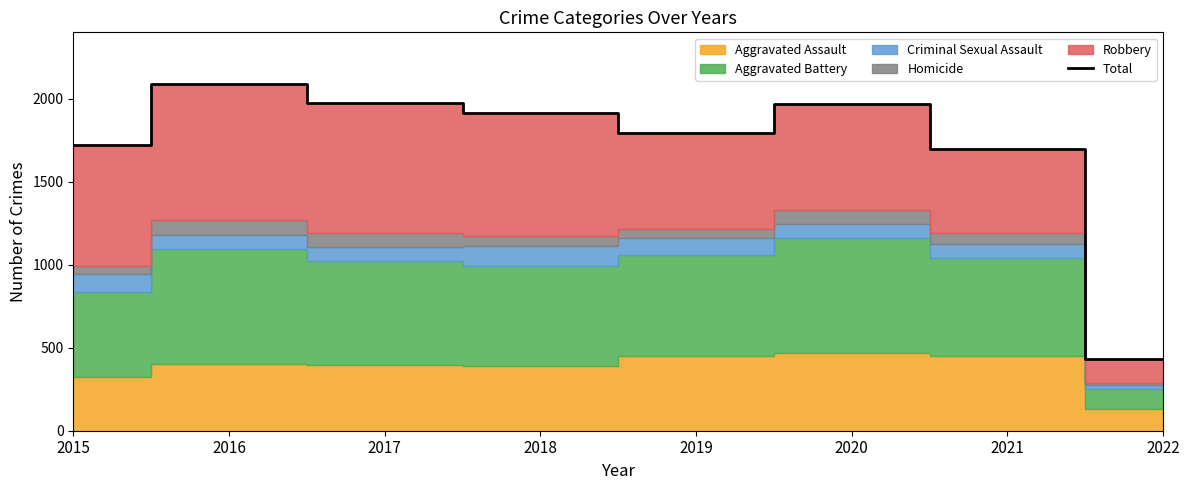

How many values exceed 1911?

3